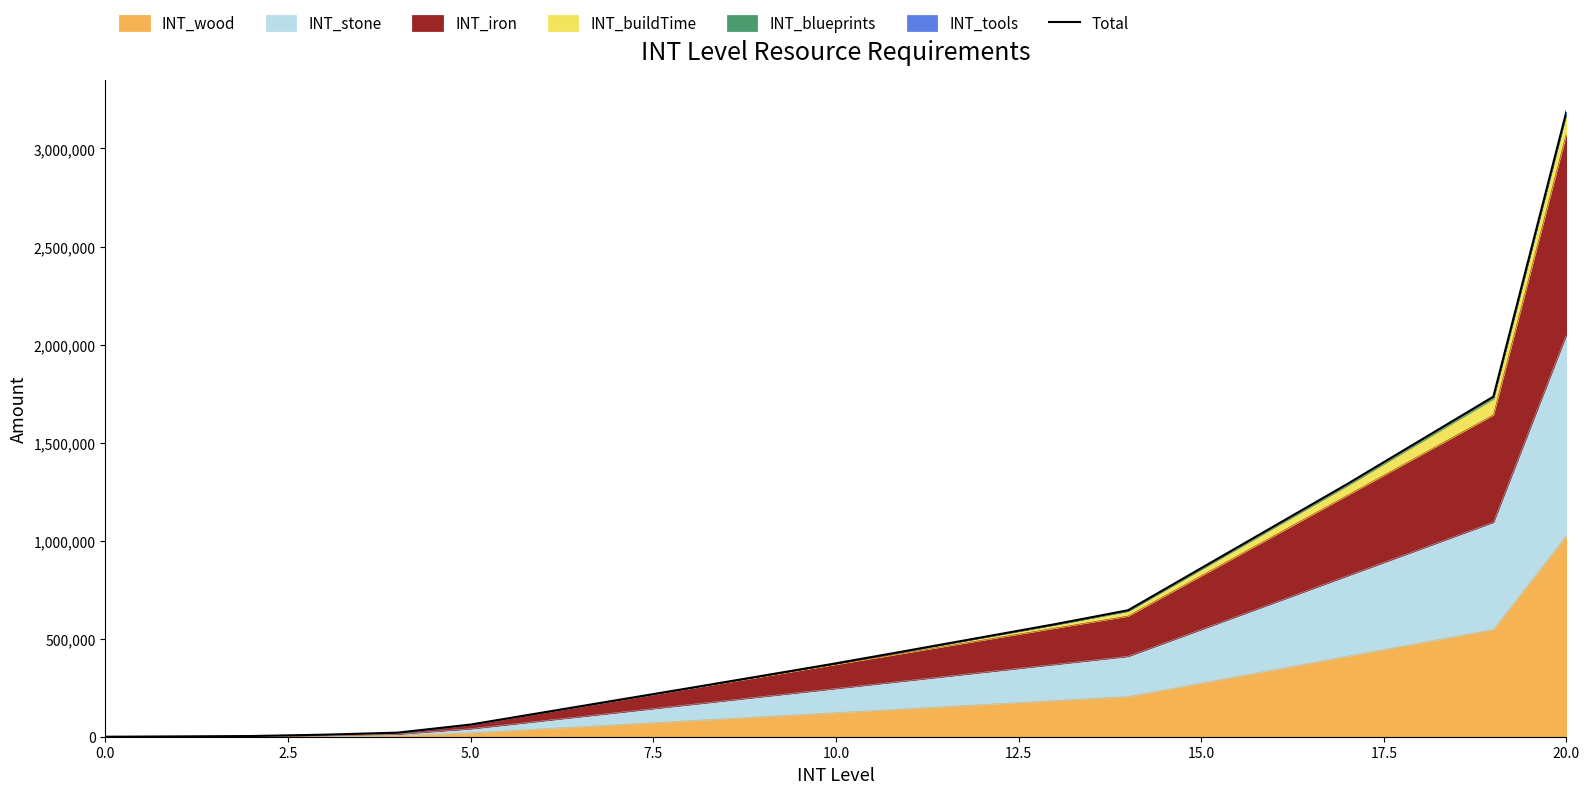

Read the value at 17.

1288848.0